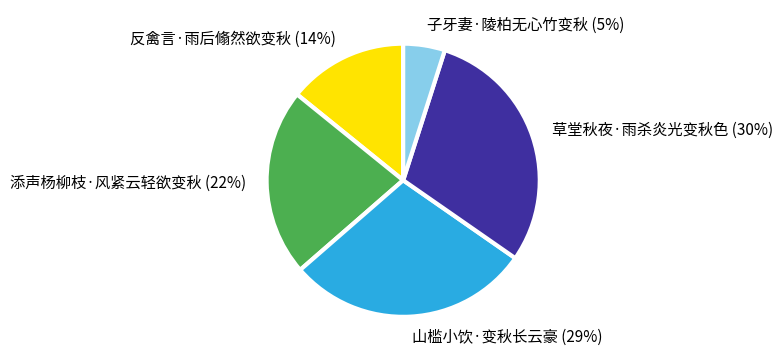

How many segments does this pie chart have?

5